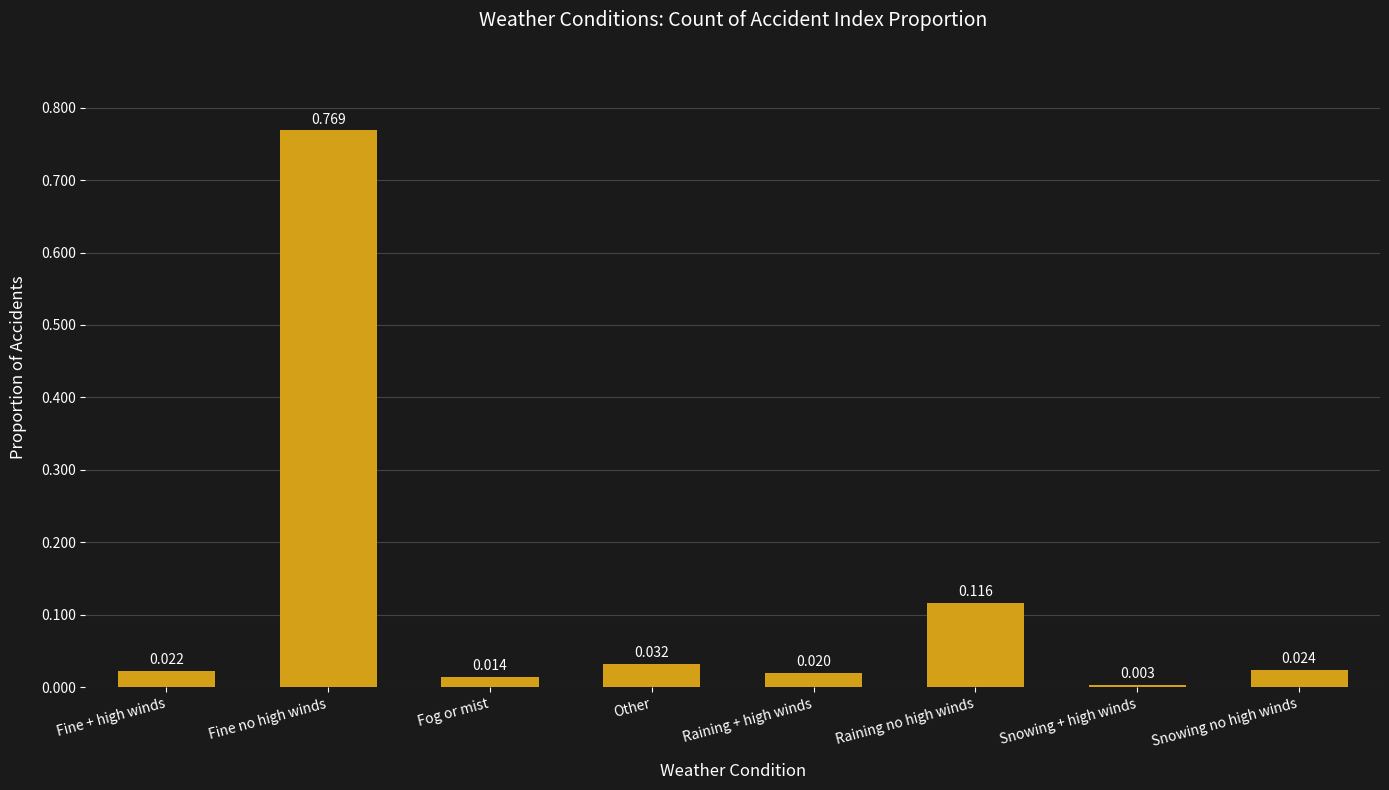

Does the chart contain any negative values?

No